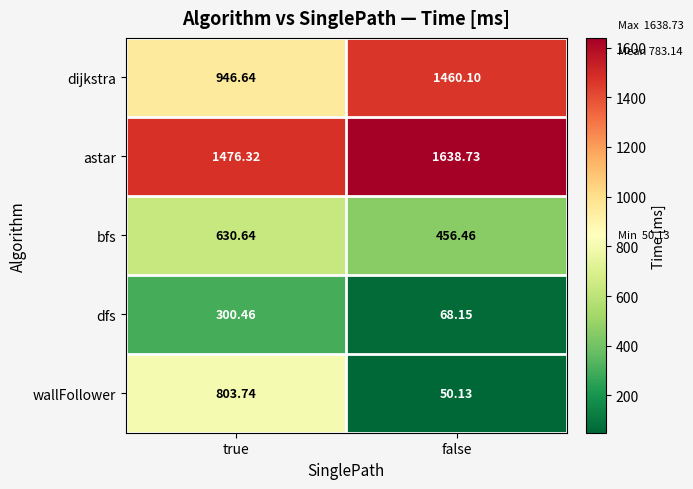

Which series has the largest range (max minus min)?

wallFollower